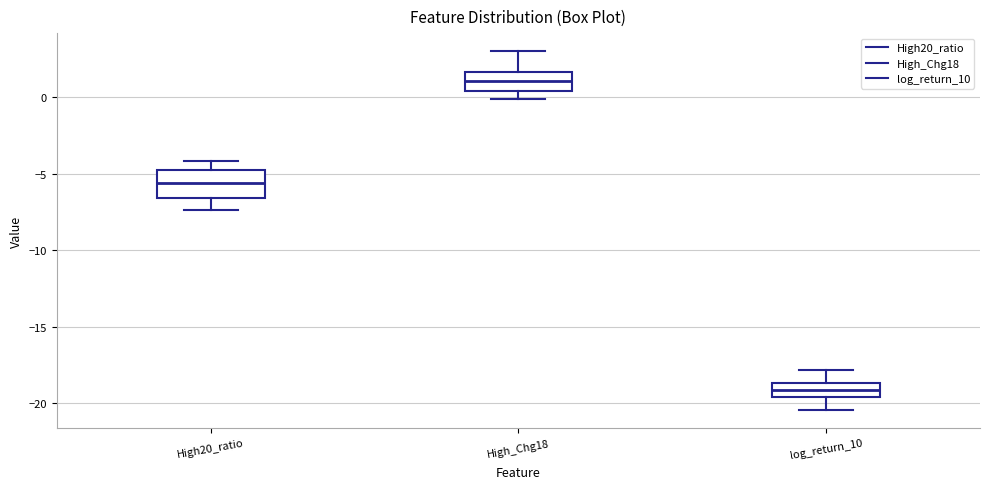

Reading left to right, read every box against the y-axis: the position of its median line, the range the box covers, and the ends of its whiskers. The values are not printed on the chart, so give them approximately, as read against the axis.

High20_ratio: median -5.5, box -6.5 to -5.0, whiskers -7.5 to -4.0
High_Chg18: median 1.0, box 0.5 to 1.5, whiskers 0.0 to 3.0
log_return_10: median -19.0, box -19.5 to -18.5, whiskers -20.5 to -18.0